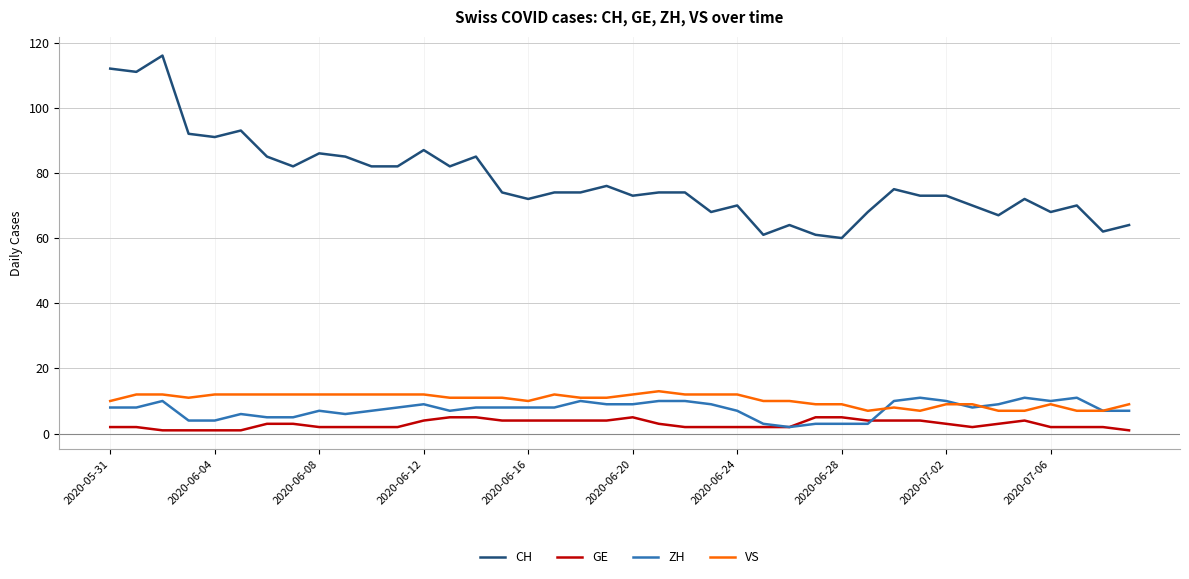

Which series has the largest range (max minus min)?

CH